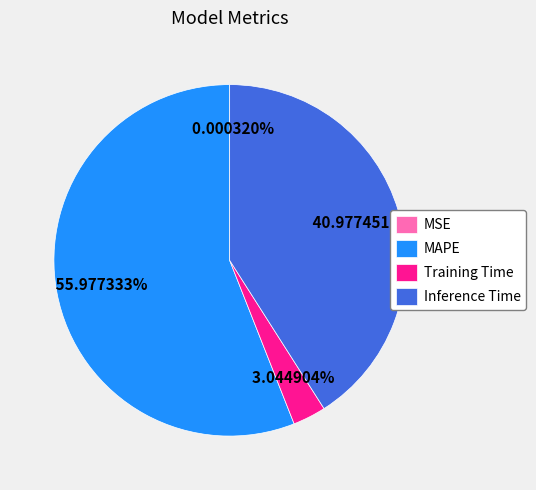

To the nearest percent, what percentage of the pie is Training Time?

3%